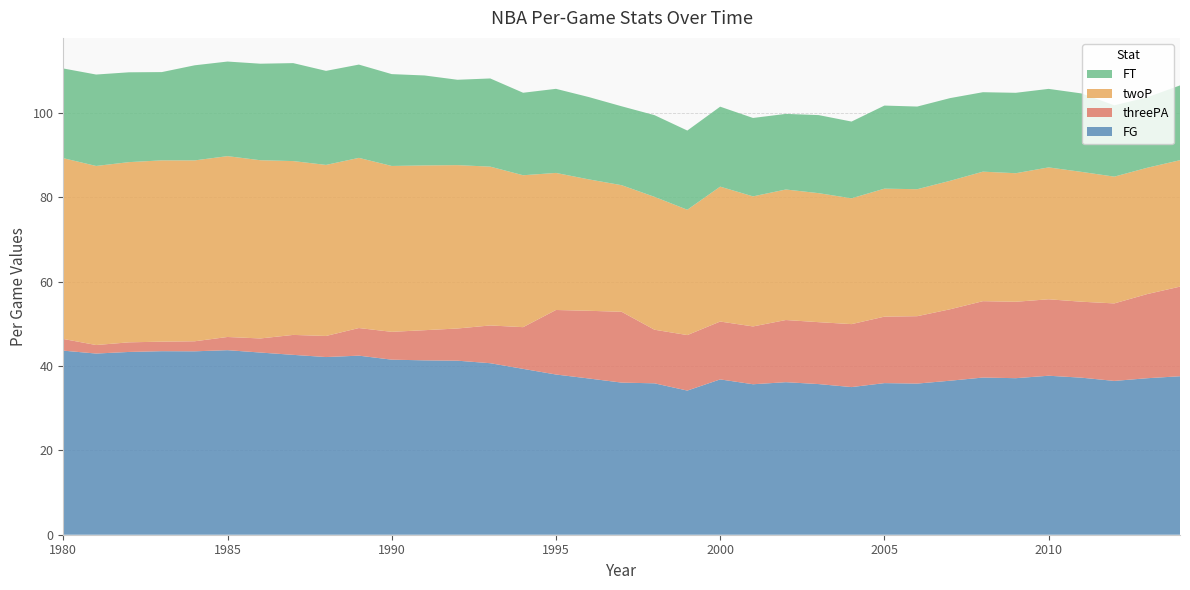

Reading left to right, transcribe all the data shown in this chart.

FG: 43.6	43.0	43.3	43.5	43.5	43.8	43.2	42.6	42.1	42.5	41.5	41.4	41.3	40.7	39.3	38.0	37.0	36.1	35.9	34.2	36.8	35.7	36.2	35.7	35.0	36.0	35.8	36.5	37.3	37.1	37.7	37.2	36.5	37.1	37.6
threePA: 2.8	2.0	2.3	2.3	2.4	3.1	3.3	4.7	5.0	6.5	6.6	7.2	7.6	8.9	9.9	15.3	16.1	16.8	12.7	13.2	13.7	13.7	14.7	14.7	14.9	15.8	16.0	16.9	18.1	18.1	18.1	18.0	18.4	19.9	21.2
twoP: 42.9	42.5	42.7	43.0	42.9	42.9	42.3	41.2	40.6	40.4	39.3	39.1	38.7	37.7	36.0	32.5	31.2	30.0	31.5	29.7	32.0	30.8	30.9	30.6	29.8	30.4	30.1	30.5	30.7	30.5	31.3	30.8	30.1	29.9	30.0
FT: 21.3	21.7	21.3	20.9	22.6	22.4	22.9	23.2	22.3	22.1	21.8	21.3	20.2	20.9	19.6	19.9	19.5	18.7	19.4	18.8	19.0	18.6	17.9	18.5	18.2	19.7	19.6	19.6	18.8	19.1	18.6	18.6	16.9	16.7	17.7